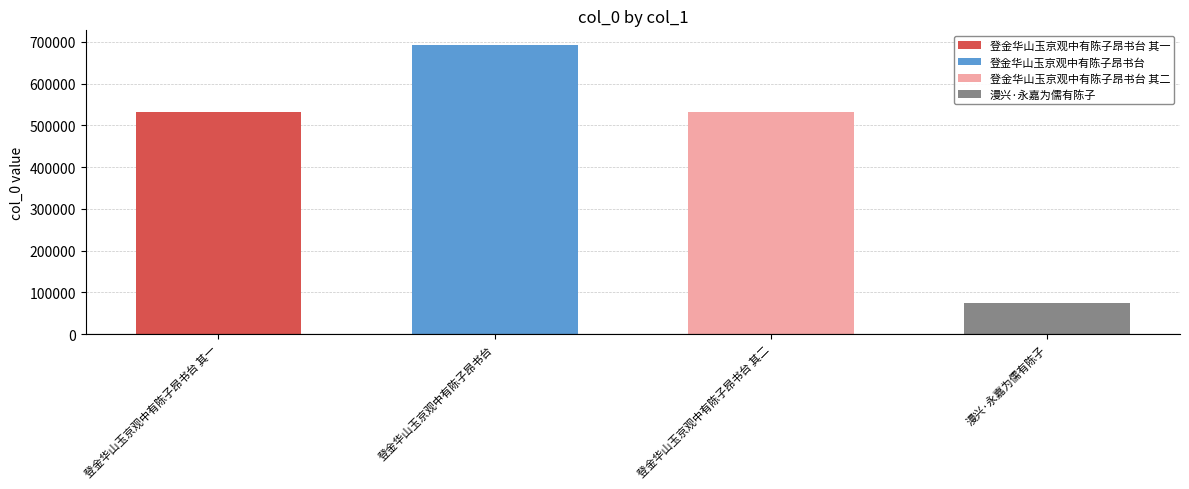

Approximately how many times larger is the value at 登金华山玉京观中有陈子昂书台 compared to 漫兴·永嘉为儒有陈子?

9.4